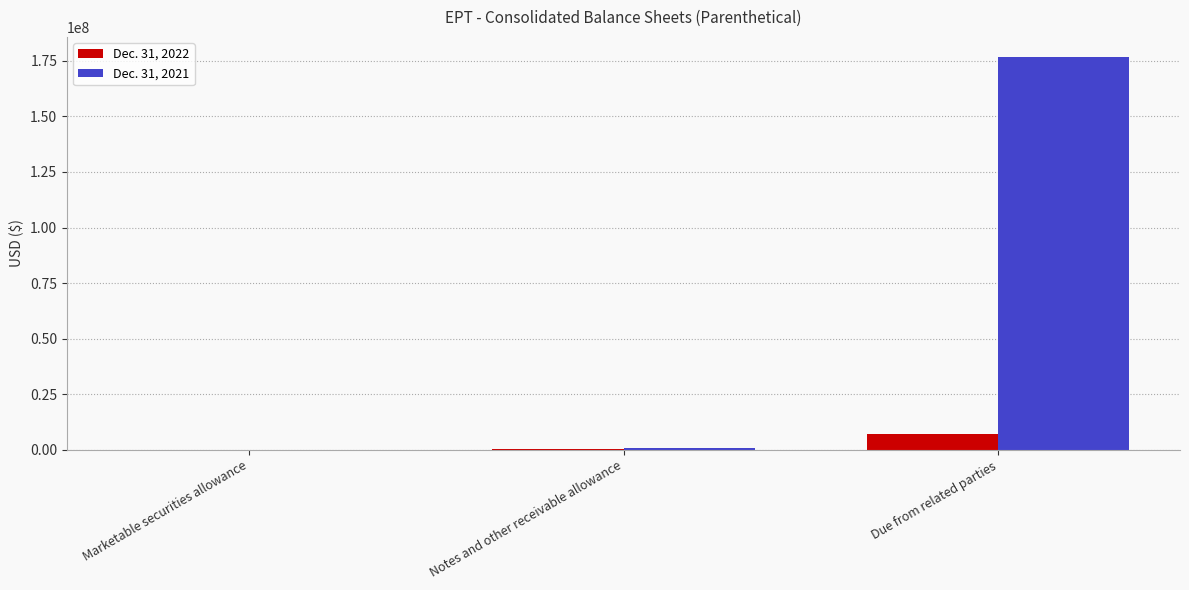

Which series has the largest total across all categories?

Dec. 31, 2021